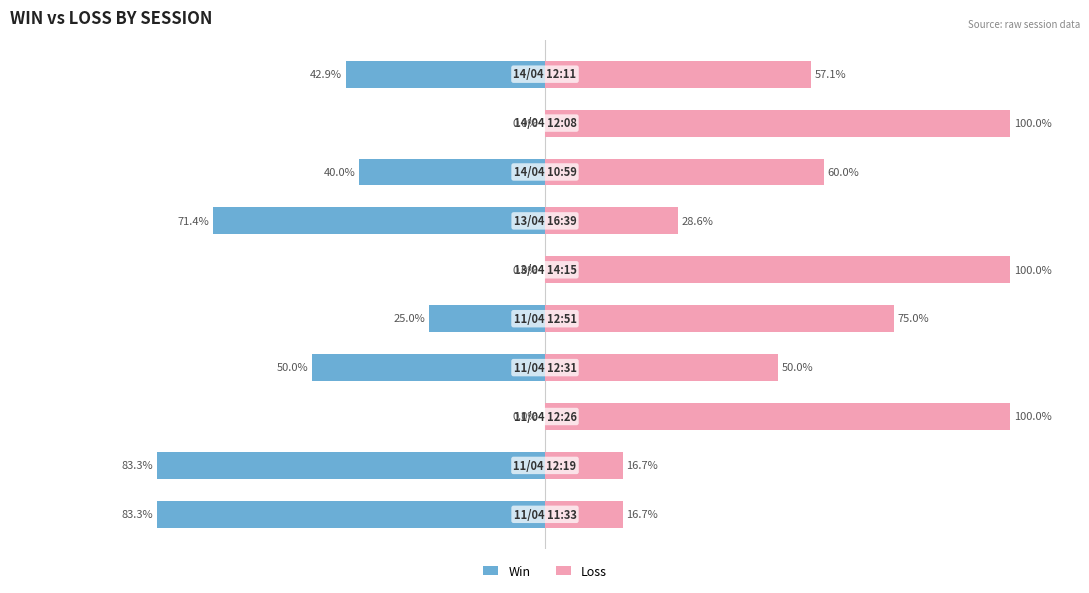

Between 3 and 0, which is larger?

3